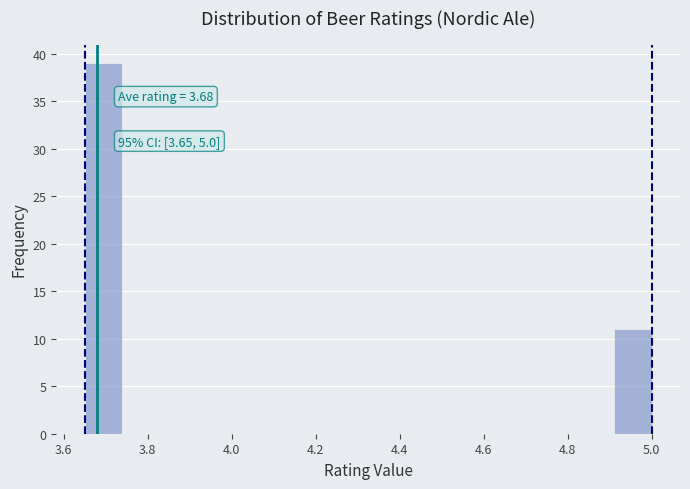

Which range on the x-axis has the tallest bar?

3.65 to 3.74